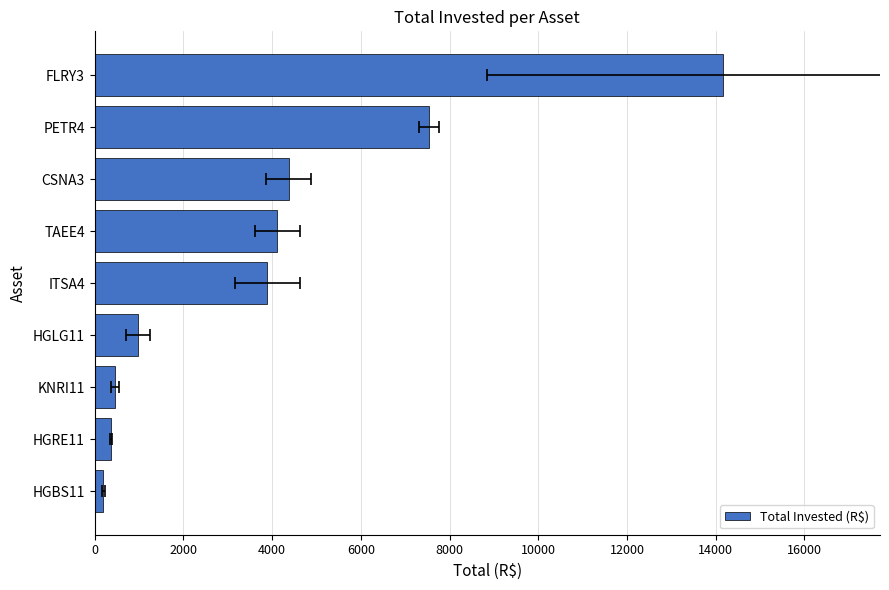

What is the value of the 8th bar from the left?

7527.0